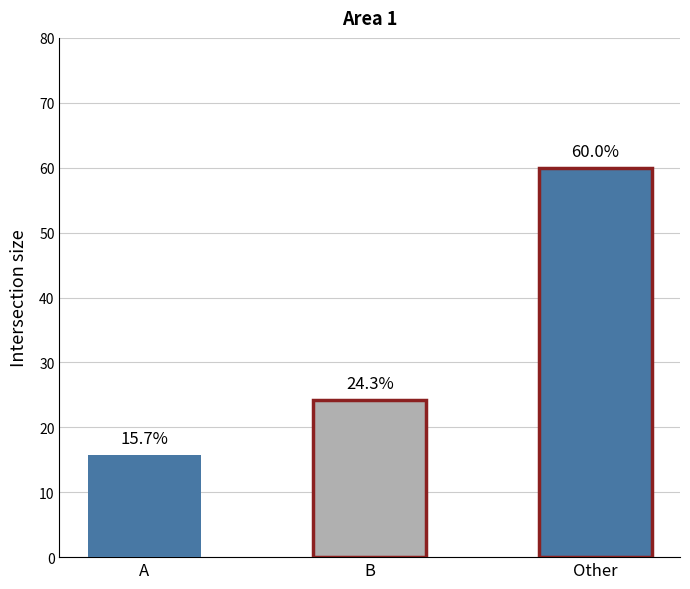

What is the change in value from B to Other?

+35.7